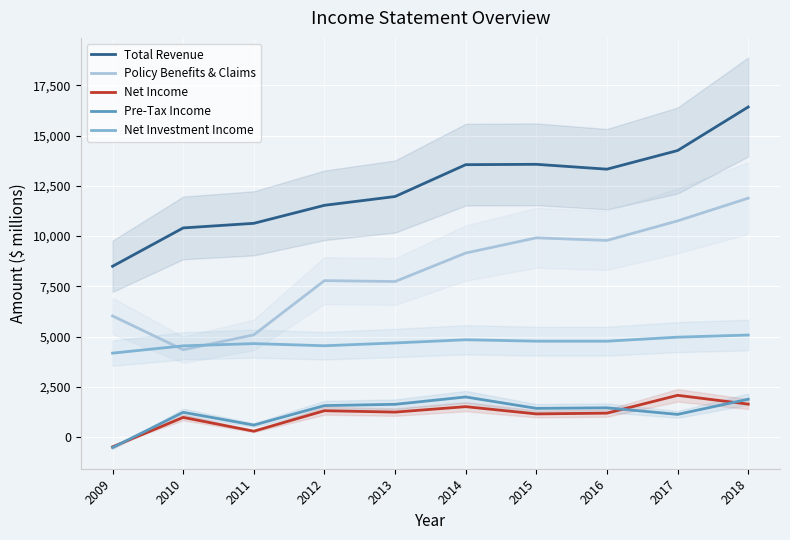

Between 2013 and 2018, which series saw the biggest shift?

Total Revenue